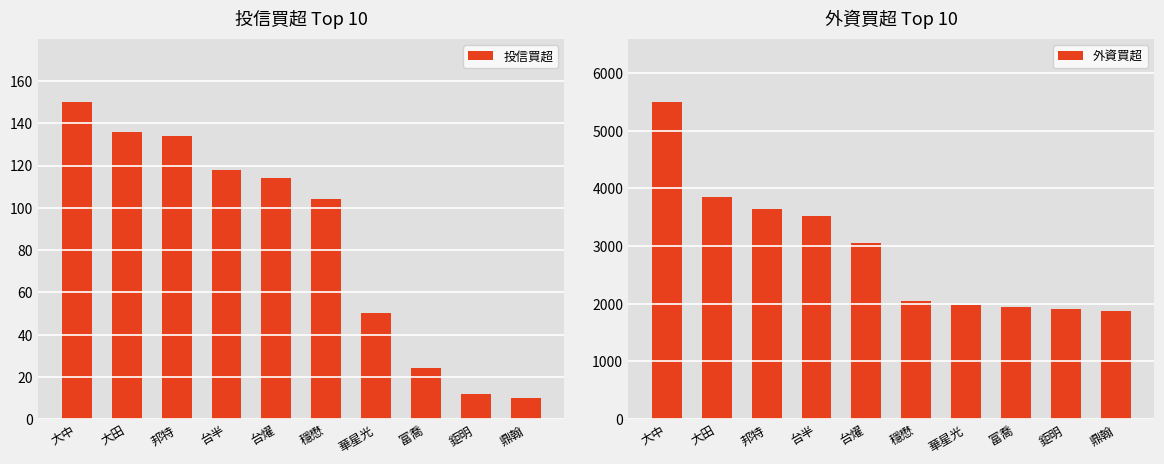

What is the label of the 3rd bar from the right?

富喬